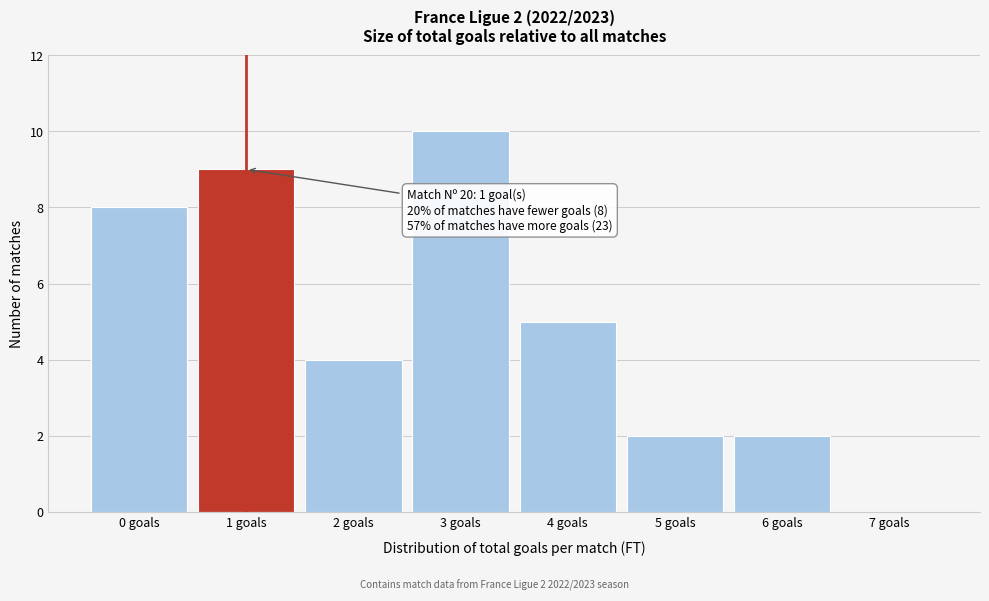

Over which range of the x-axis is the bar tallest?

2.5 to 3.5